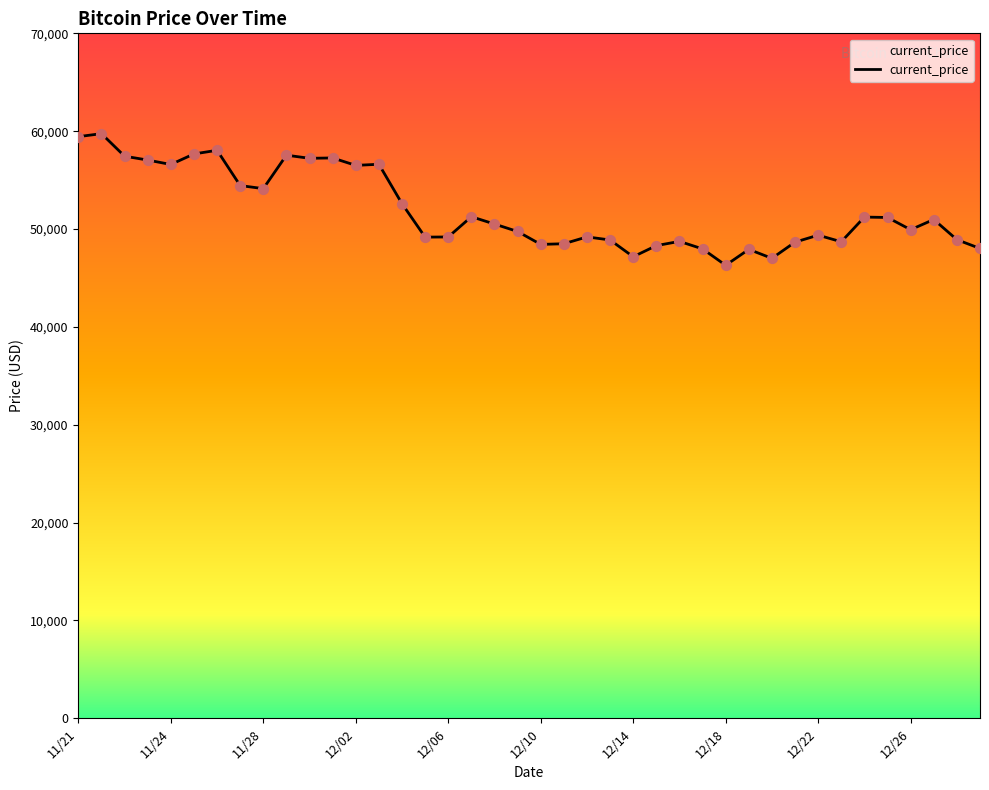

What is the greatest value displayed?

59749